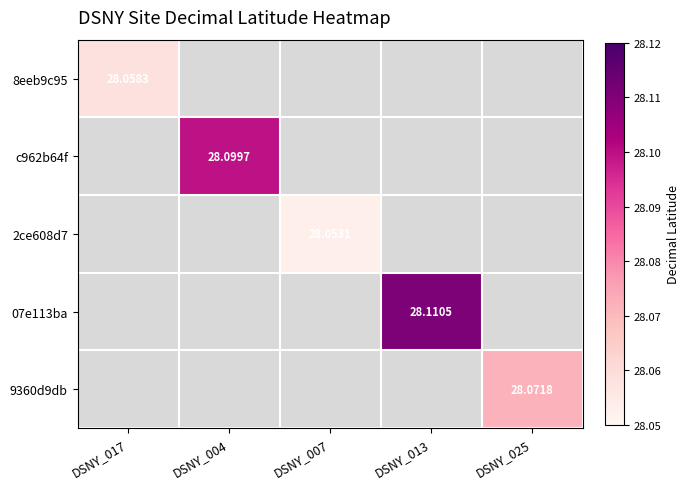

Which label corresponds to the largest value in the chart?

DSNY_013